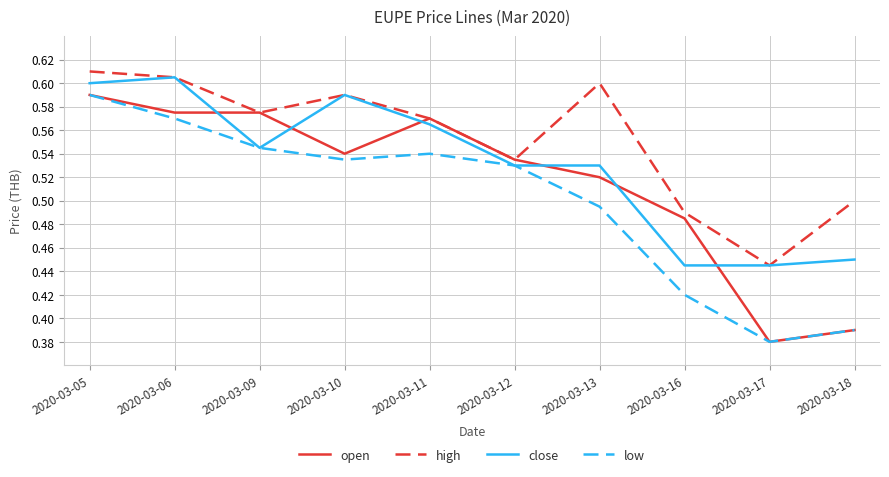

Where do close and open first cross each other?

2020-03-06 and 2020-03-09